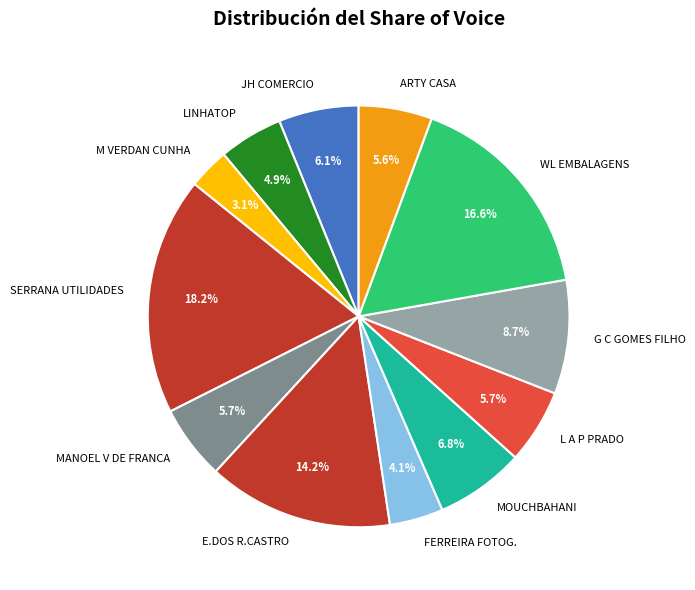

What is the smallest slice in the pie chart?

M VERDAN CUNHA